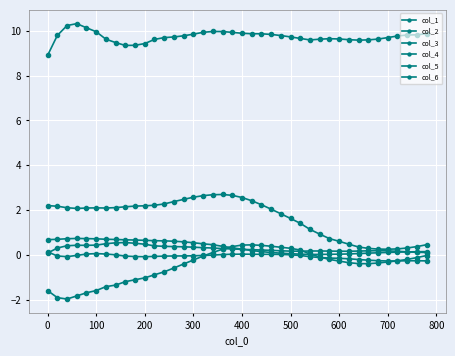

Reading left to right, what are all the values shown in this chart?

col_1: -1.6	-1.9	-2.0	-1.8	-1.7	-1.6	-1.4	-1.4	-1.2	-1.1	-1.0	-0.9	-0.8	-0.6	-0.4	-0.2	-0.1	0.1	0.3	0.4	0.4	0.4	0.4	0.4	0.3	0.3	0.2	0.0	-0.1	-0.2	-0.3	-0.4	-0.4	-0.4	-0.4	-0.3	-0.3	-0.2	-0.1	-0.0
col_2: 2.2	2.2	2.1	2.1	2.1	2.1	2.1	2.1	2.1	2.2	2.2	2.2	2.3	2.4	2.5	2.6	2.6	2.7	2.7	2.7	2.6	2.4	2.2	2.0	1.8	1.6	1.4	1.1	0.9	0.7	0.6	0.5	0.3	0.3	0.3	0.2	0.3	0.3	0.4	0.5
col_3: 8.9	9.8	10.2	10.3	10.1	10.0	9.6	9.5	9.3	9.4	9.4	9.6	9.7	9.7	9.8	9.9	9.9	10.0	10.0	9.9	9.9	9.9	9.9	9.8	9.8	9.7	9.7	9.6	9.6	9.7	9.6	9.6	9.6	9.6	9.6	9.7	9.8	9.8	9.8	9.9
col_4: 0.1	-0.1	-0.1	-0.0	0.0	0.1	0.0	-0.0	-0.1	-0.1	-0.1	-0.1	-0.1	-0.1	-0.0	-0.0	-0.0	-0.0	0.0	0.0	0.0	0.0	0.0	0.0	0.0	0.0	-0.0	-0.1	-0.1	-0.1	-0.2	-0.2	-0.2	-0.2	-0.3	-0.3	-0.3	-0.3	-0.3	-0.3
col_5: 0.1	0.3	0.4	0.4	0.4	0.4	0.5	0.5	0.5	0.5	0.5	0.4	0.4	0.4	0.4	0.3	0.3	0.3	0.3	0.3	0.2	0.2	0.2	0.2	0.2	0.2	0.2	0.2	0.2	0.2	0.2	0.2	0.2	0.2	0.2	0.2	0.2	0.1	0.1	0.1
col_6: 0.7	0.7	0.7	0.7	0.7	0.7	0.7	0.7	0.7	0.7	0.6	0.6	0.6	0.6	0.6	0.5	0.5	0.5	0.4	0.3	0.3	0.2	0.1	0.1	0.1	0.1	0.0	0.0	0.0	0.0	0.0	0.0	0.1	0.1	0.1	0.1	0.1	0.1	0.1	0.1